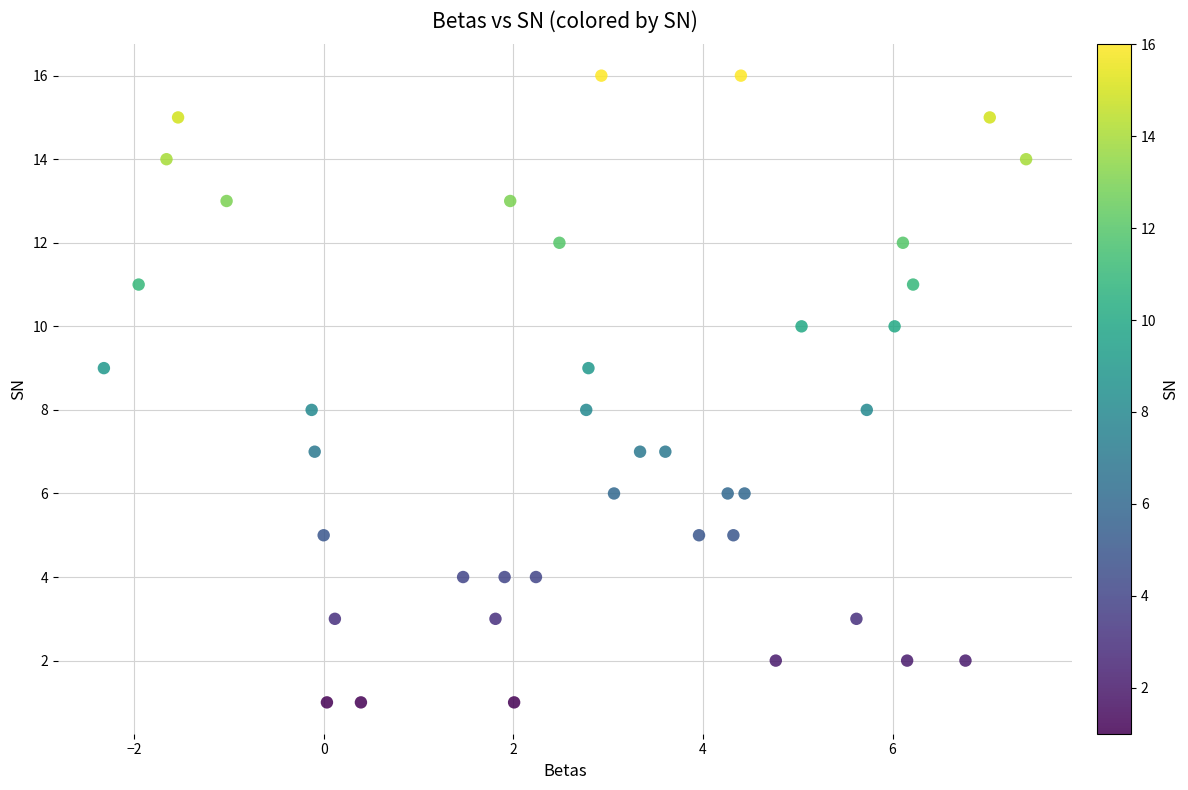

What is the range of Y values (max minus min)?

15